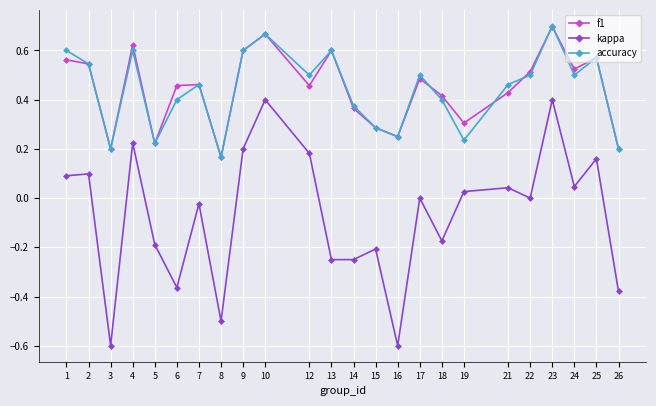

Does the chart display data point markers on the line(s)?

Yes